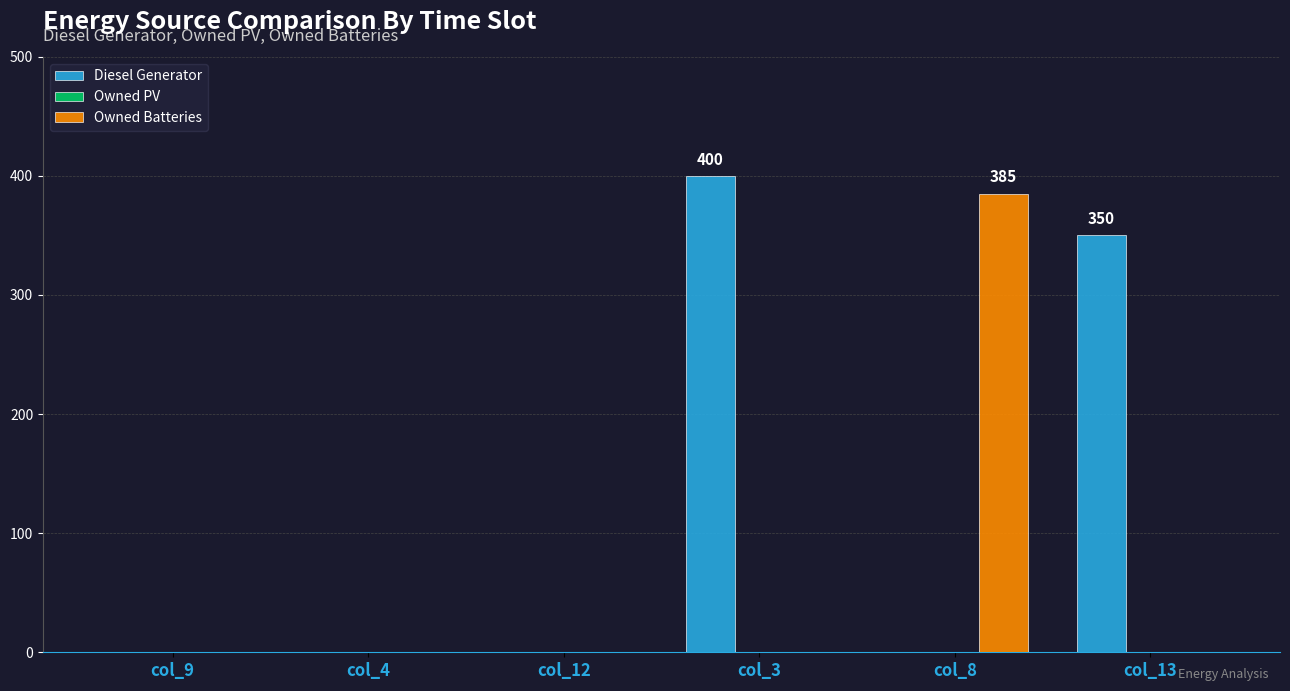

Is the value of Diesel Generator at col_12 greater than the value of Owned Batteries at col_8?

No